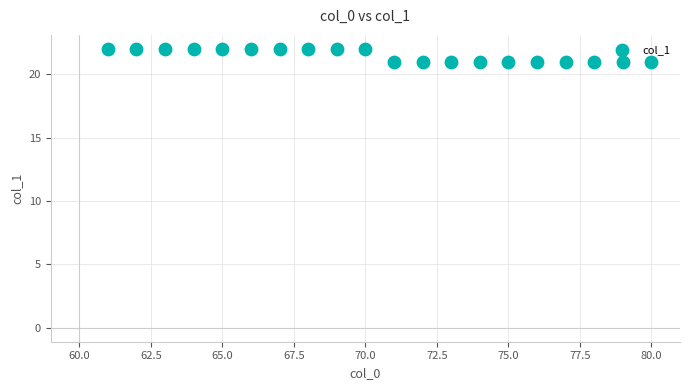

What is the range of X values (max minus min)?

19